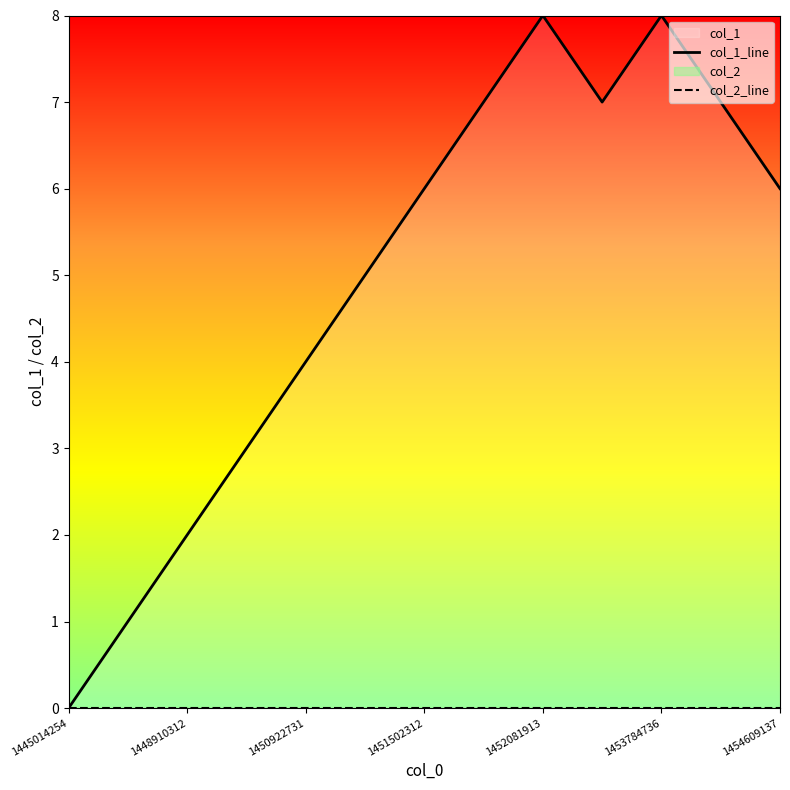

True or false: col_1_line and col_2_line intersect in this chart.

False